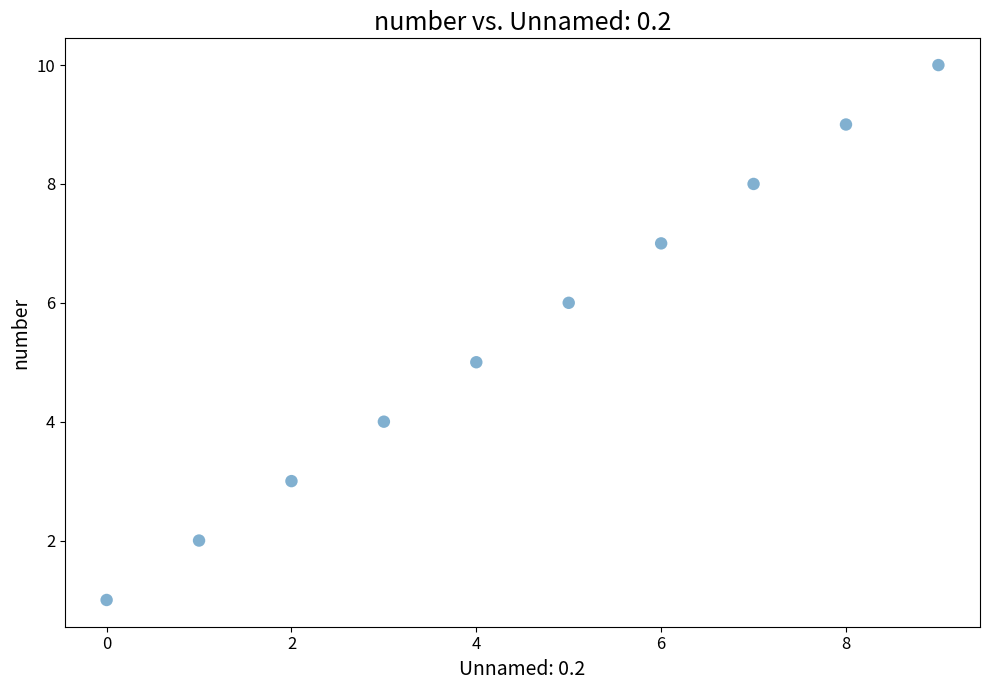

What is the range of Y values (max minus min)?

9